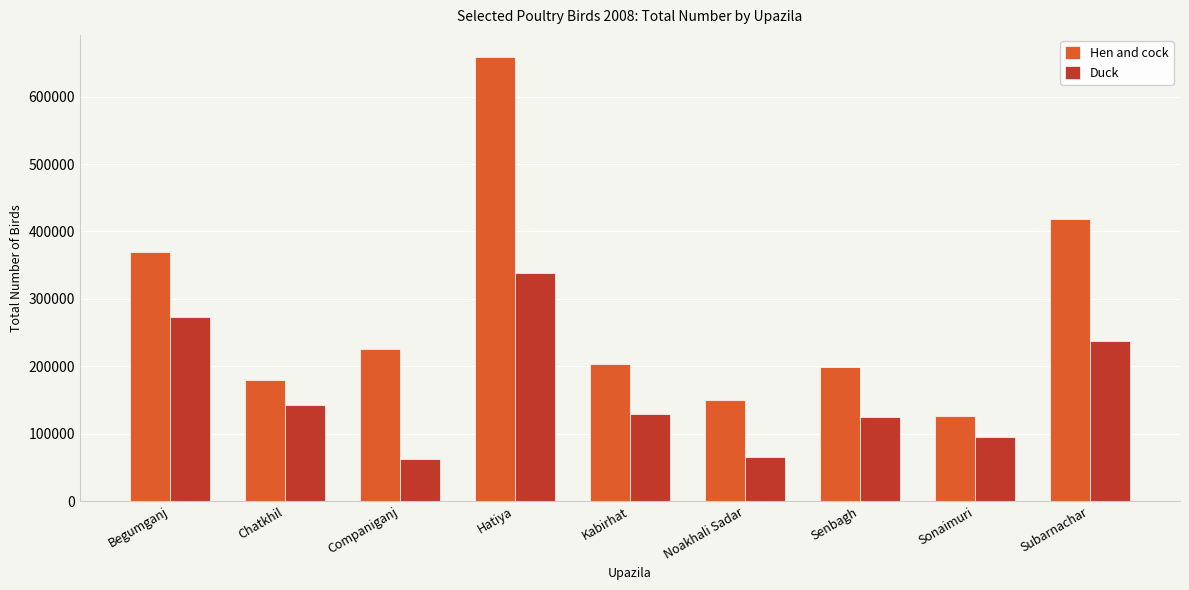

Count the number of data series in this chart.

2